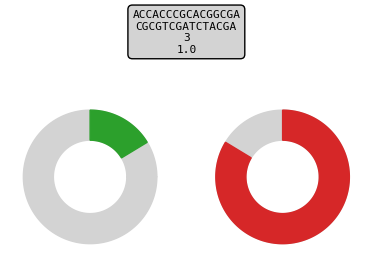

Is it true that 4 is 30% of the pie?

False